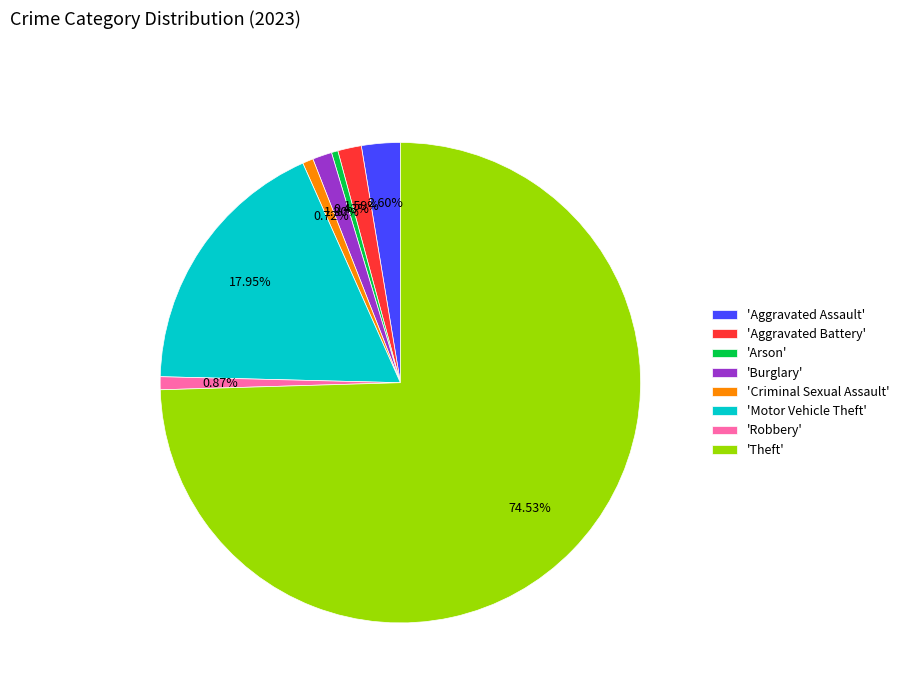

How many segments does this pie chart have?

8